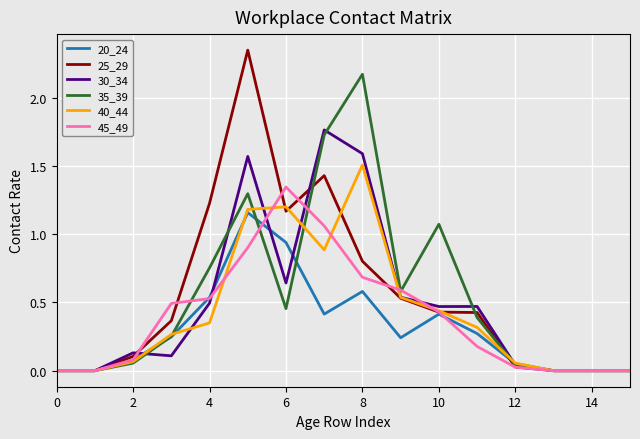

Does the chart display data point markers on the line(s)?

No